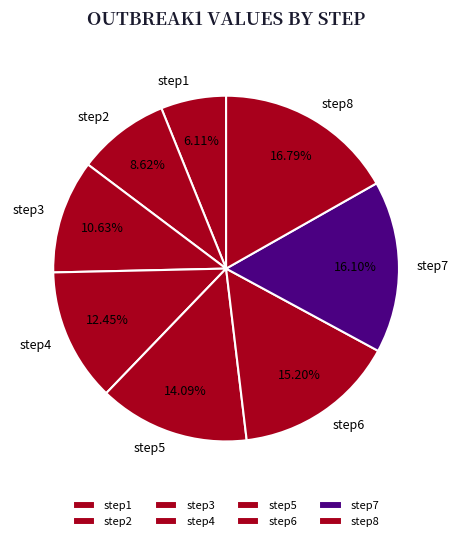

Which has a higher value, step7 or step4?

step7